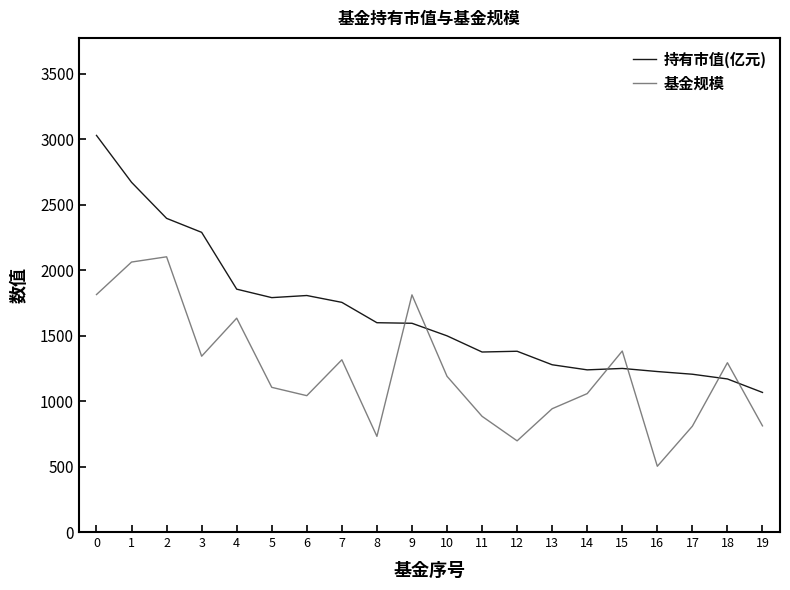

What is the difference between the 持有市值(亿元) values at 9 and 1?

1076.8